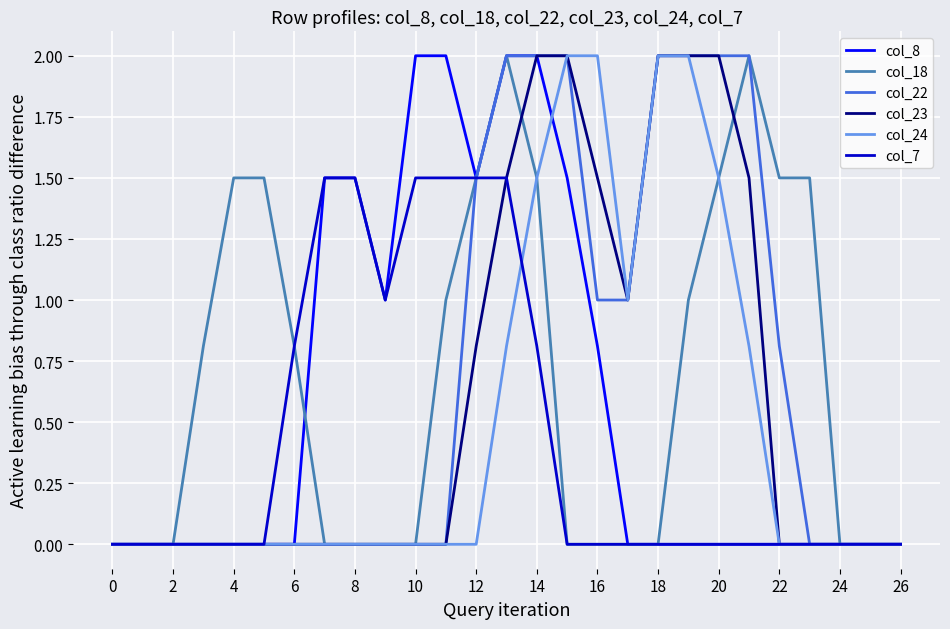

What is the maximum value shown in the chart?

2.0